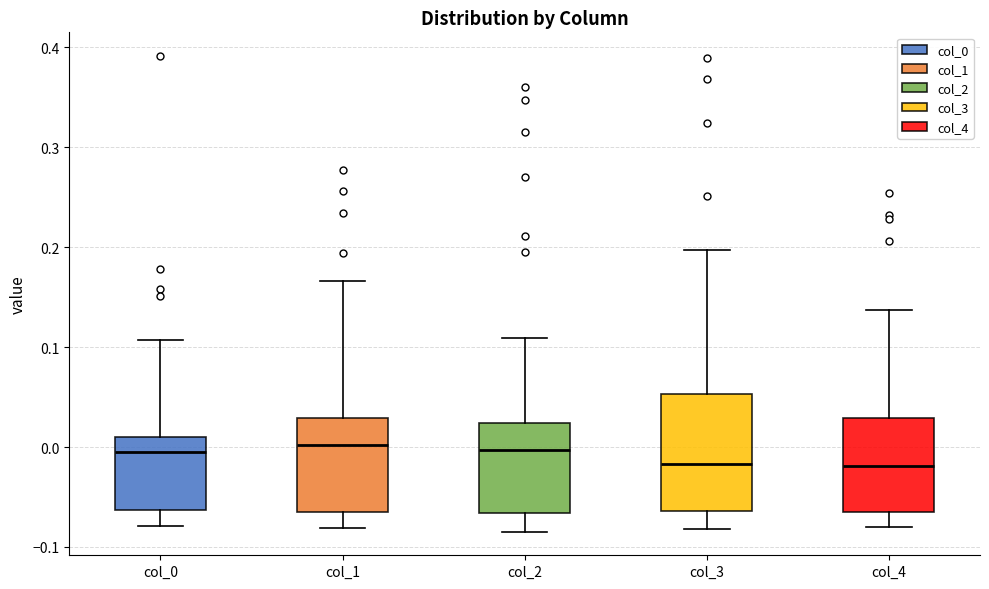

Reading left to right, read every box against the y-axis: the position of its median line, the range the box covers, and the ends of its whiskers. The values are not printed on the chart, so give them approximately, as read against the axis.

col_0: median -0.01, box -0.06 to 0.01, whiskers -0.08 to 0.11
col_1: median 0.00, box -0.06 to 0.03, whiskers -0.08 to 0.17
col_2: median 0.00, box -0.07 to 0.02, whiskers -0.08 to 0.11
col_3: median -0.02, box -0.06 to 0.05, whiskers -0.08 to 0.20
col_4: median -0.02, box -0.07 to 0.03, whiskers -0.08 to 0.14